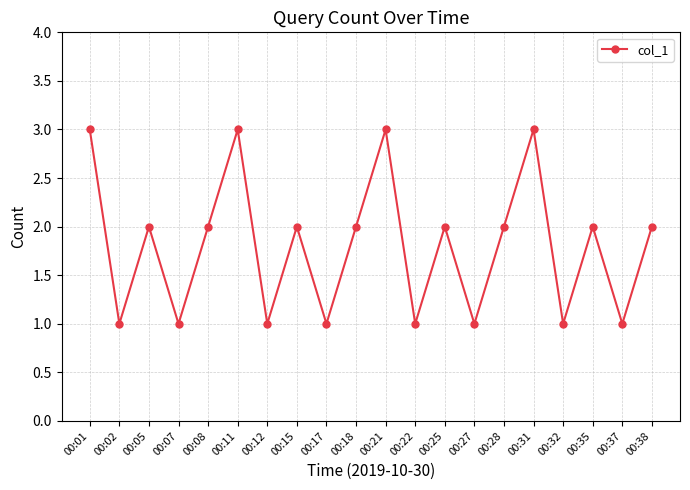

At which category does the data reach its first local peak?

00:05